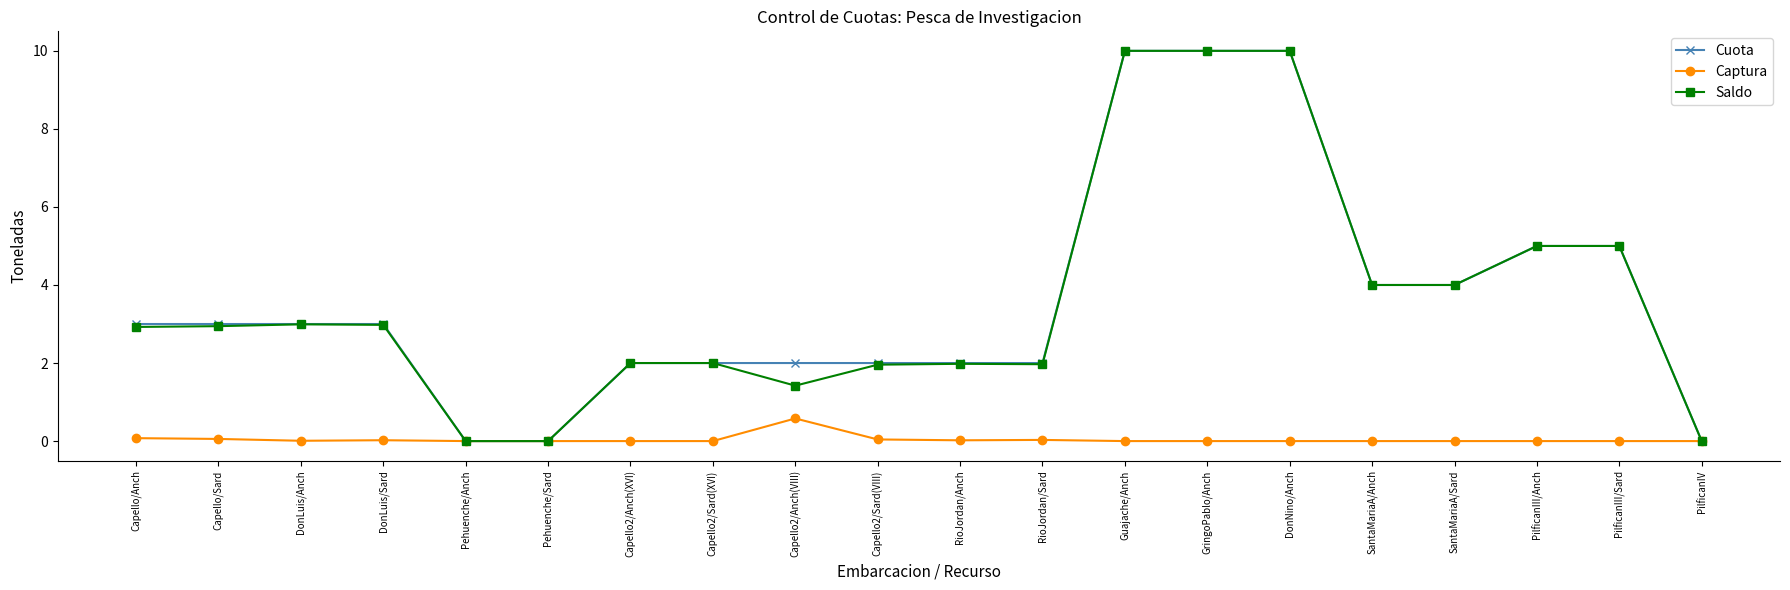

Which category has the highest value in the Captura series?

Capello2/Anch(VIII)